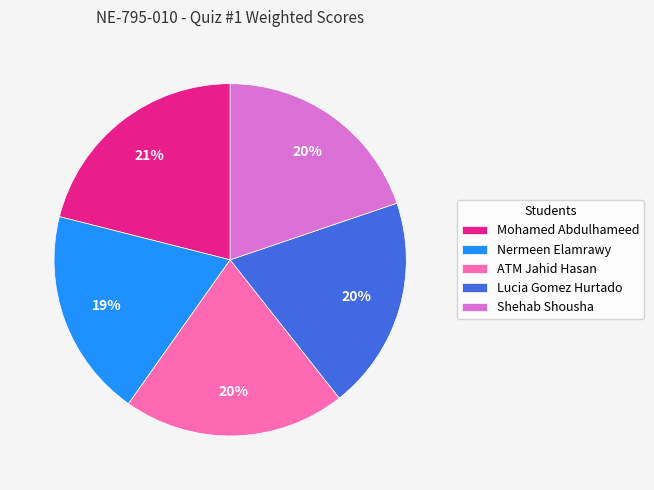

To the nearest percent, what is the combined percentage of Mohamed Abdulhameed and ATM Jahid Hasan?

41%